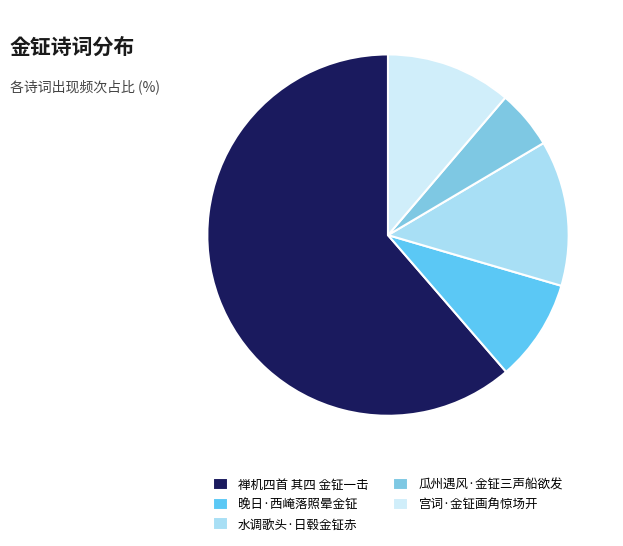

Is there a majority slice in this chart?

Yes